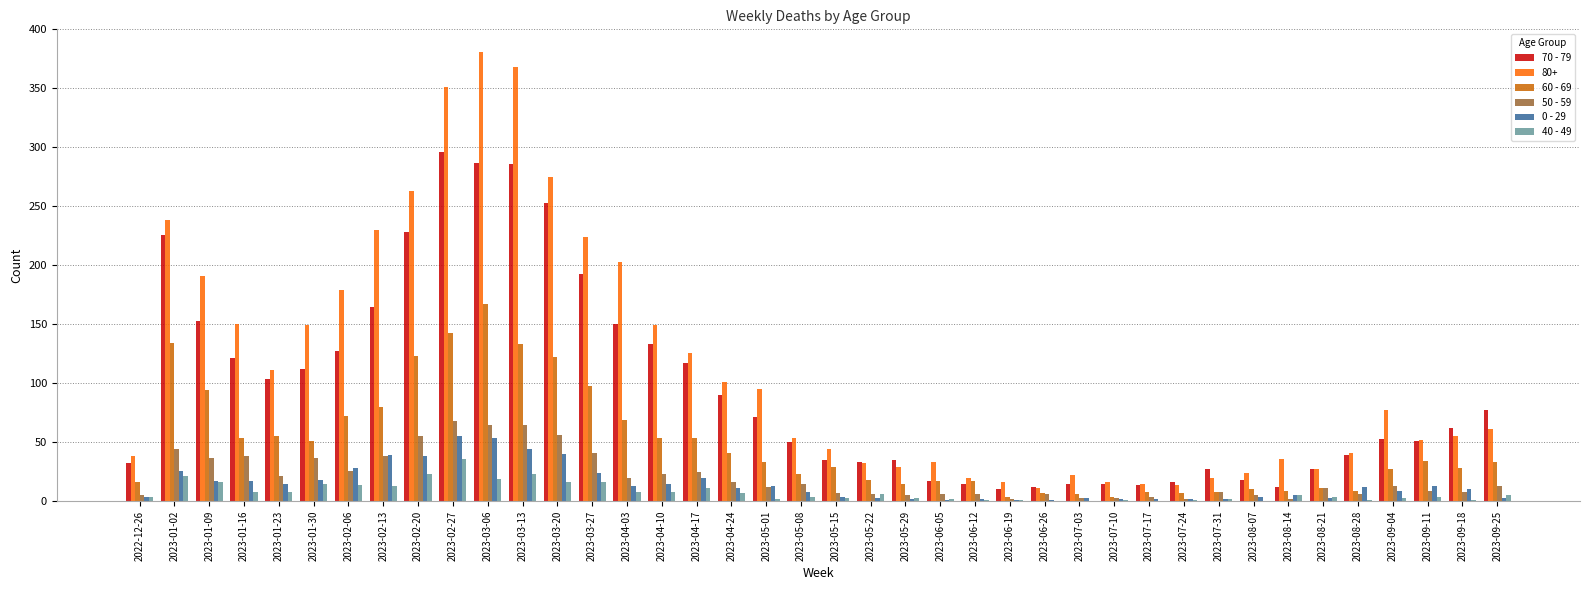

Is the value of 50 - 59 at 2023-07-31 greater than the value of 80+ at 2023-05-29?

No